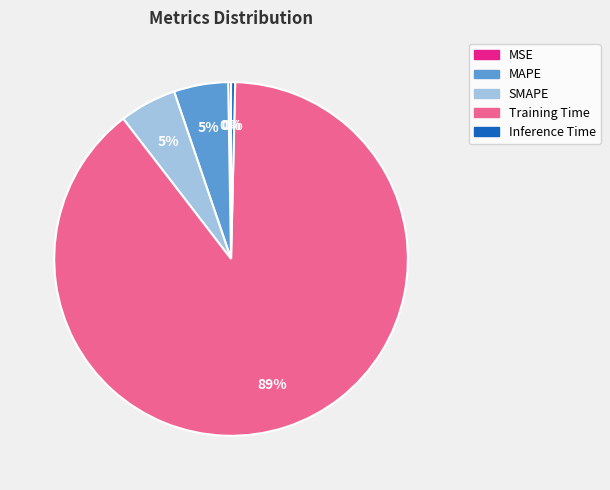

Approximately how many times larger is the value at MAPE compared to Training Time?

0.1